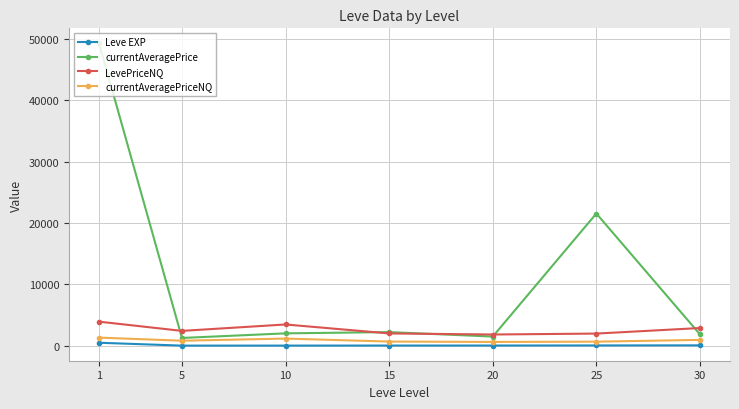

List the series in order of their peak value, highest first.

currentAveragePrice, LevePriceNQ, currentAveragePriceNQ, Leve EXP